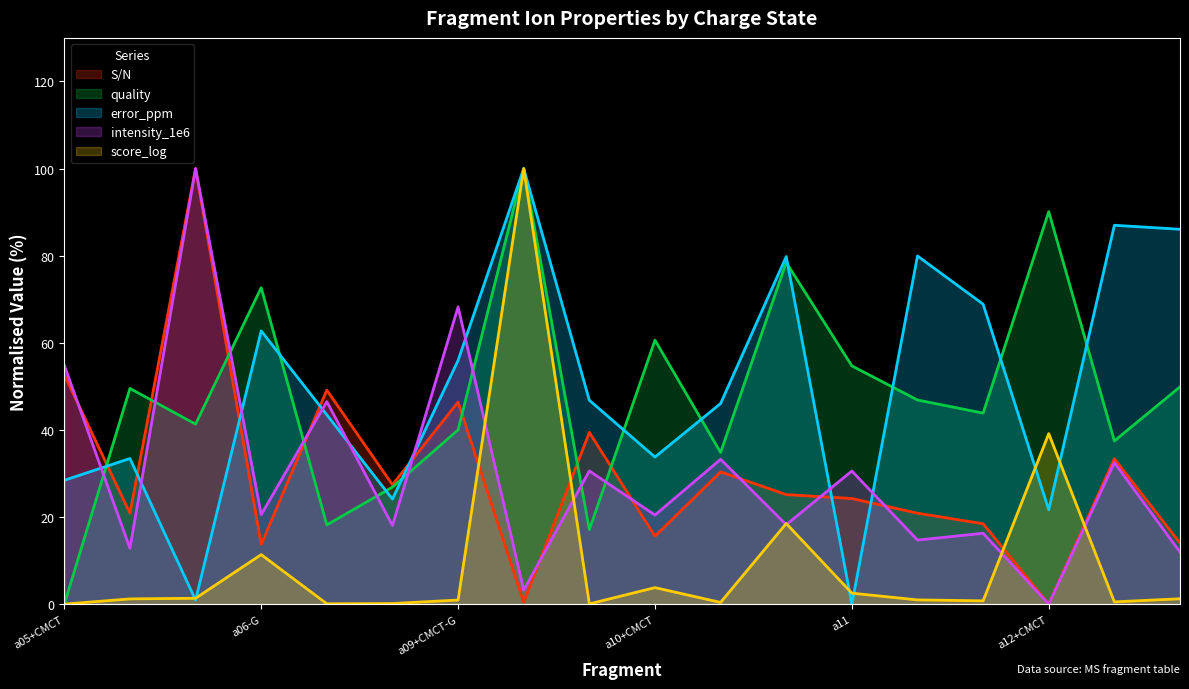

Is it true that intensity_1e6 equals 33.2 at 10?

True